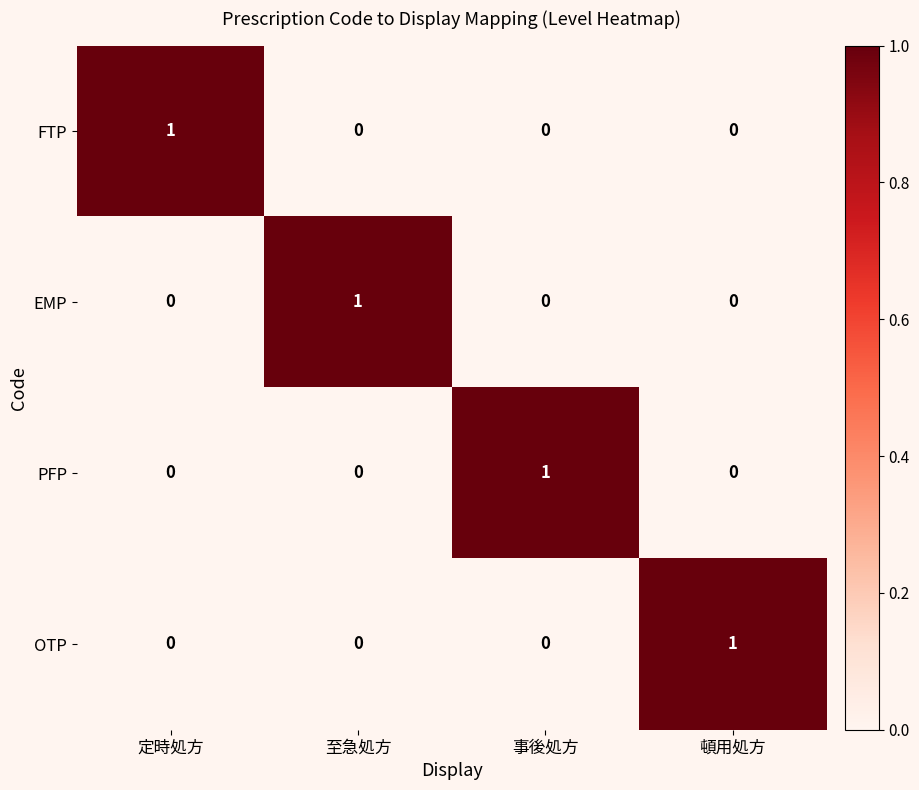

Count the FTP values in the range 0 to 1.

4